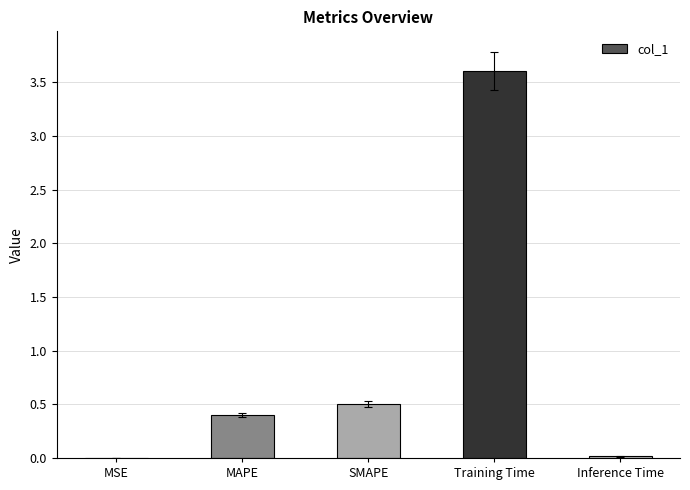

Are the bars grouped side by side (vs. stacked)?

No